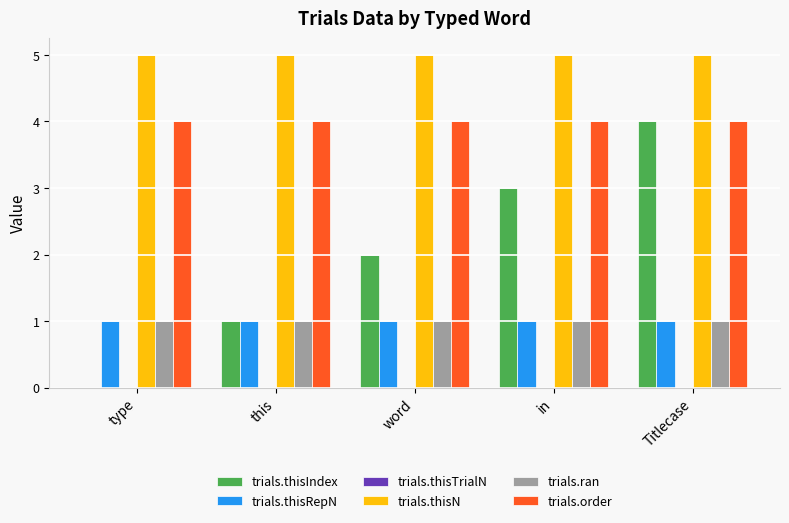

How many series are shown in this chart?

5